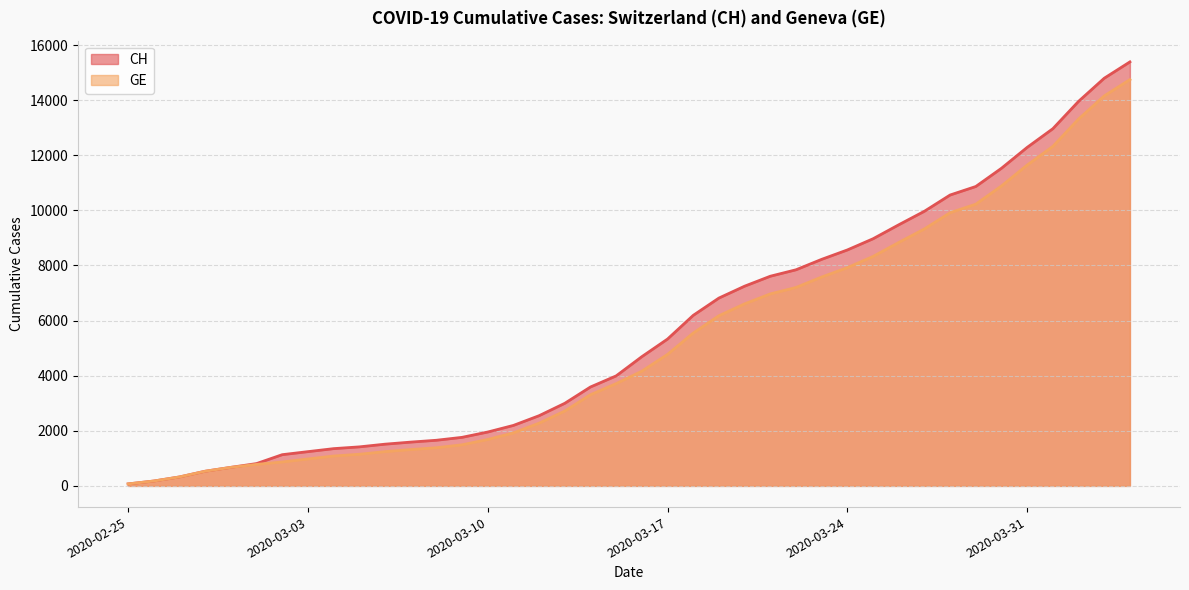

True or false: CH has more than 2 interior local peaks.

False